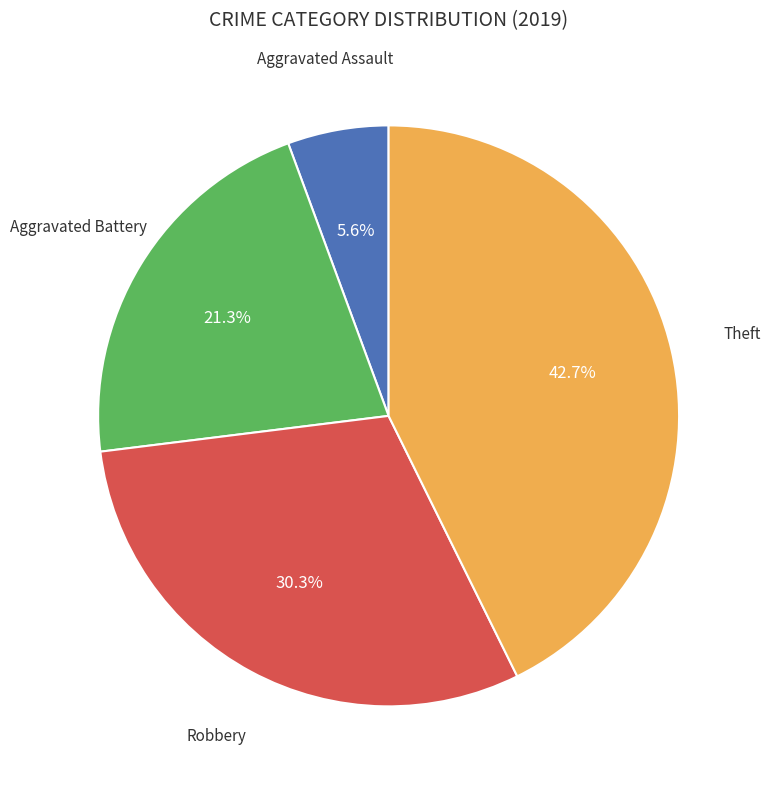

Is there a majority slice in this chart?

No